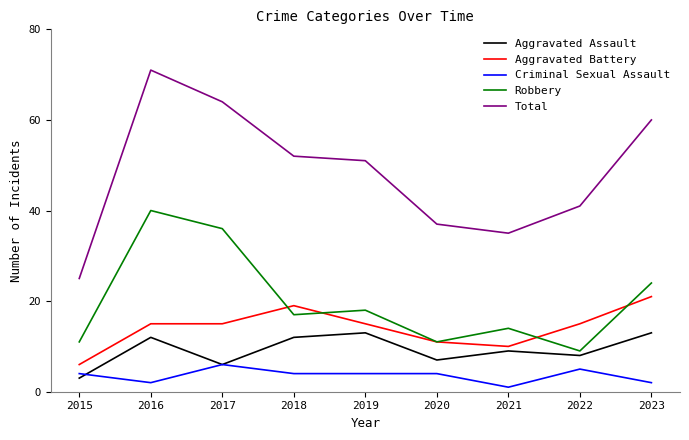

Which series has the largest range (max minus min)?

Total